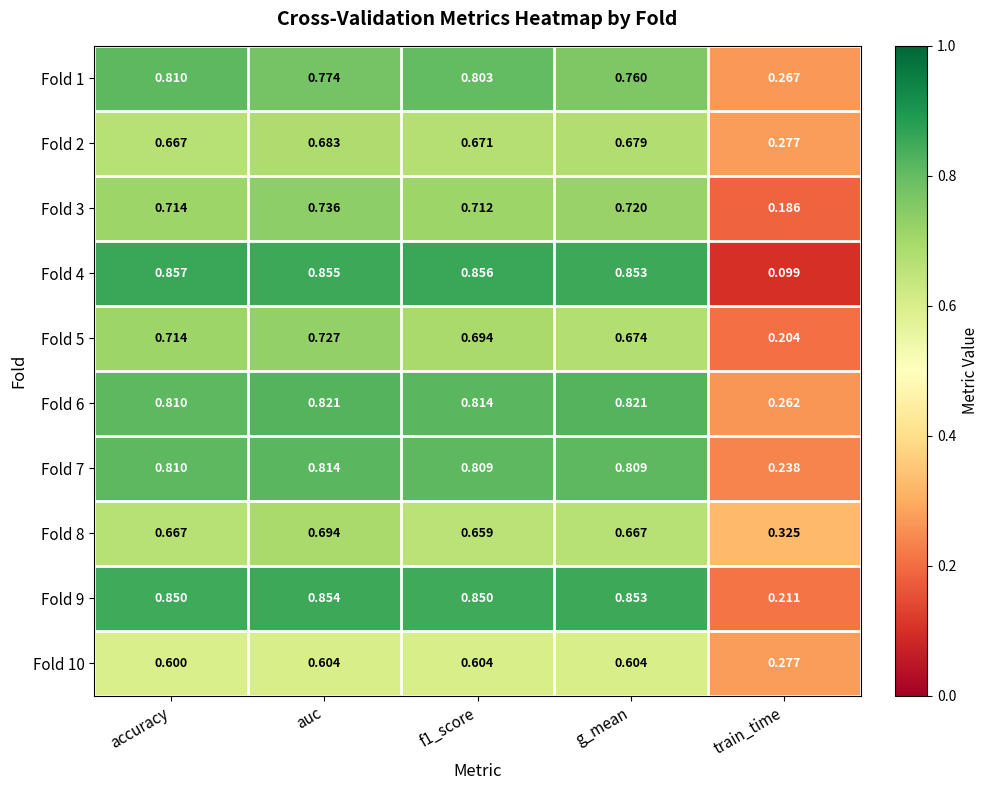

Which category has the highest value across all series?

accuracy